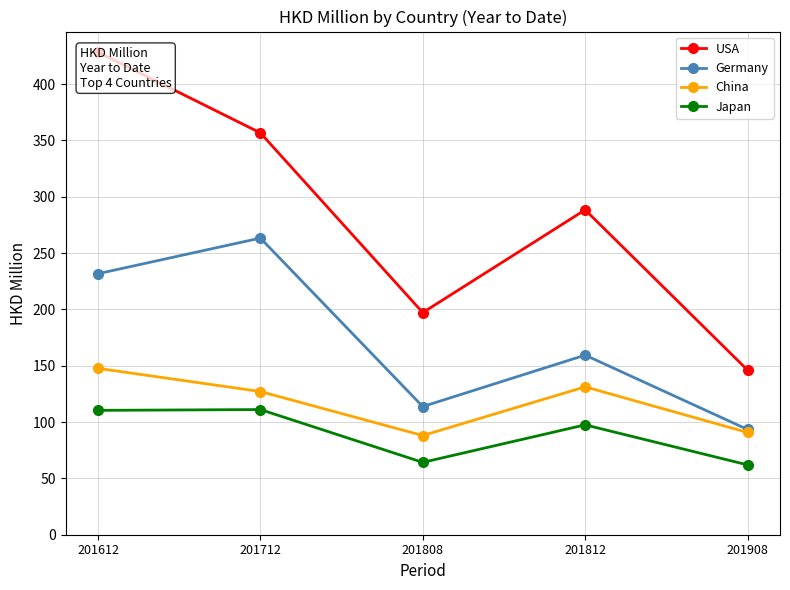

At which category does Japan reach its first local valley?

201808